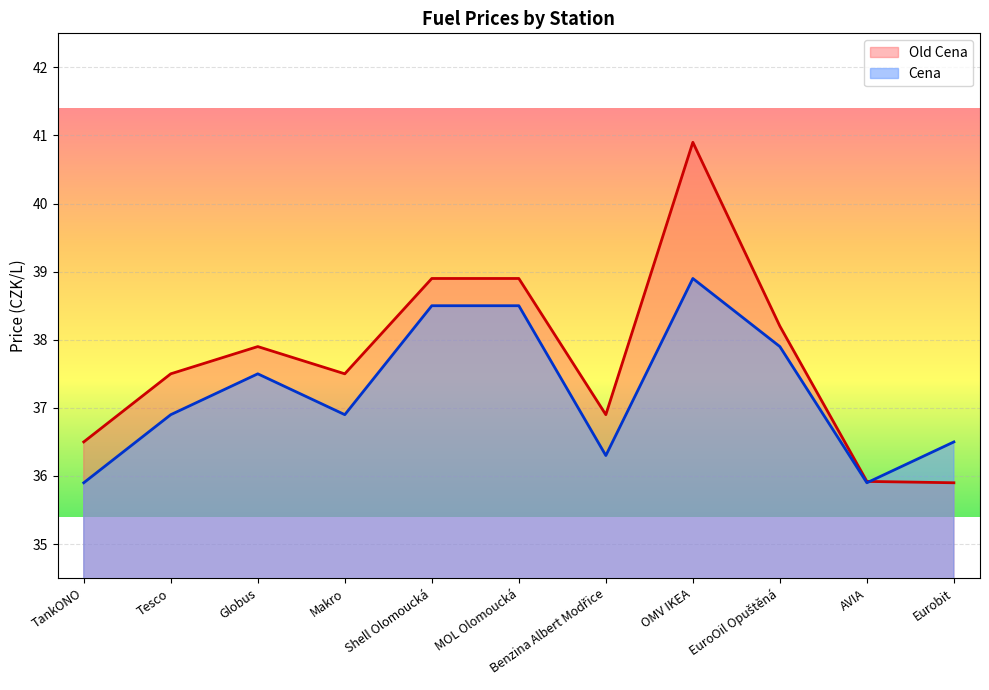

What is the value of the Cena point at the 11th from the left?

36.5